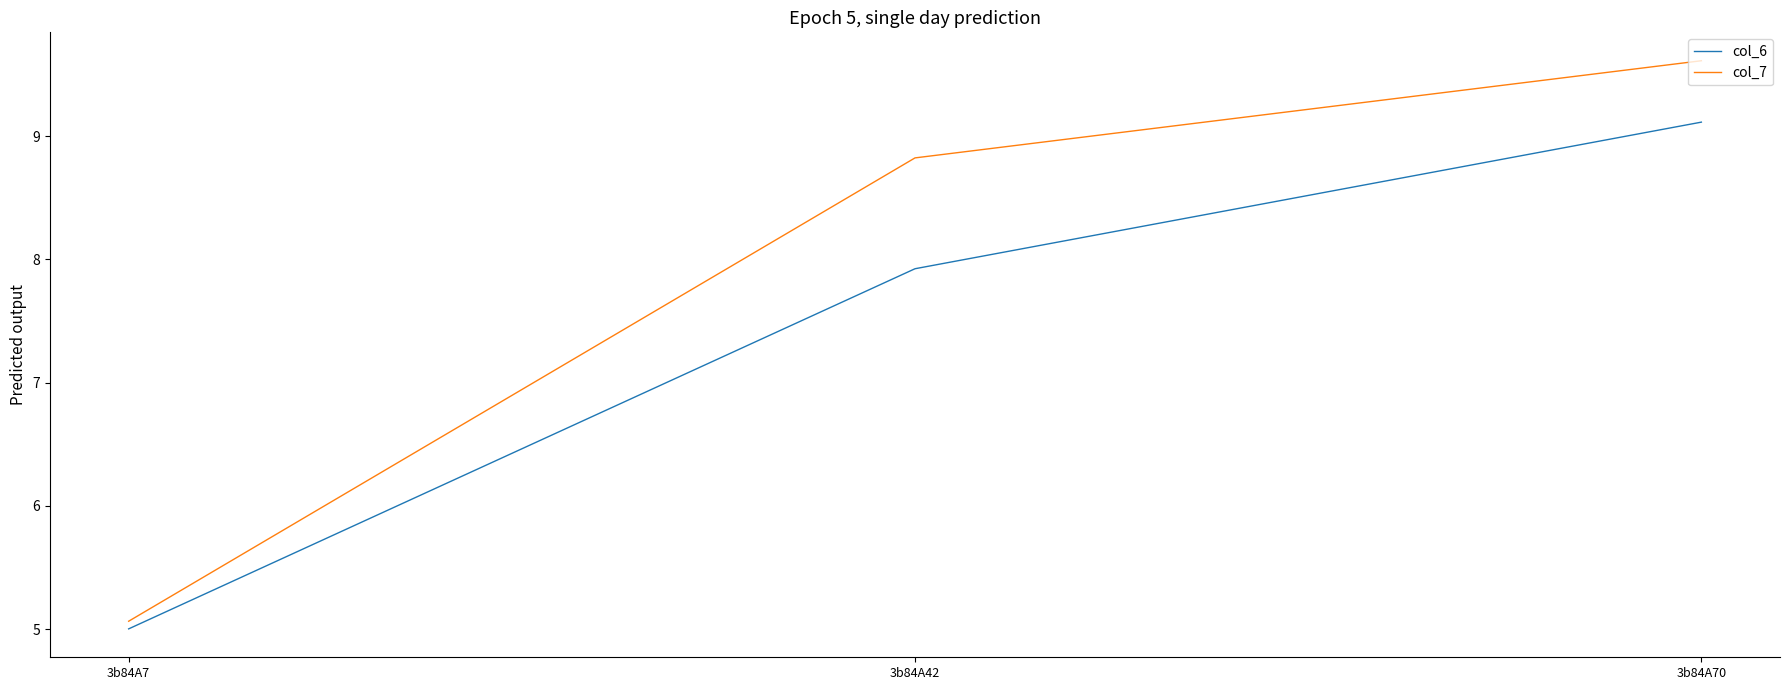

How many series are shown in this chart?

2